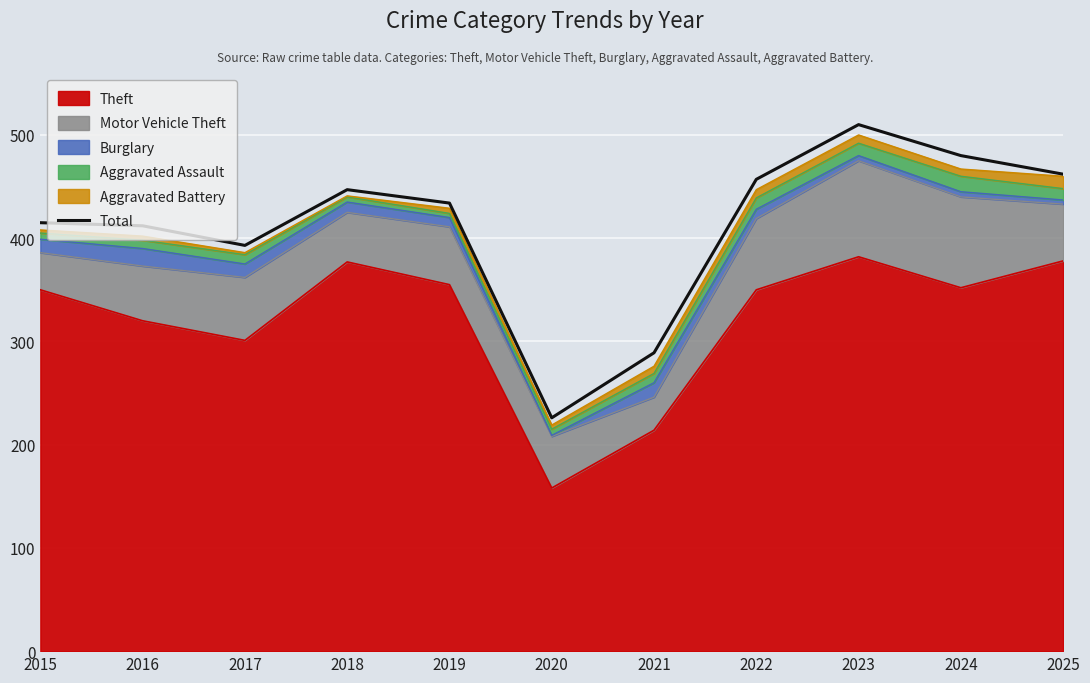

How many data points are above 434?

5